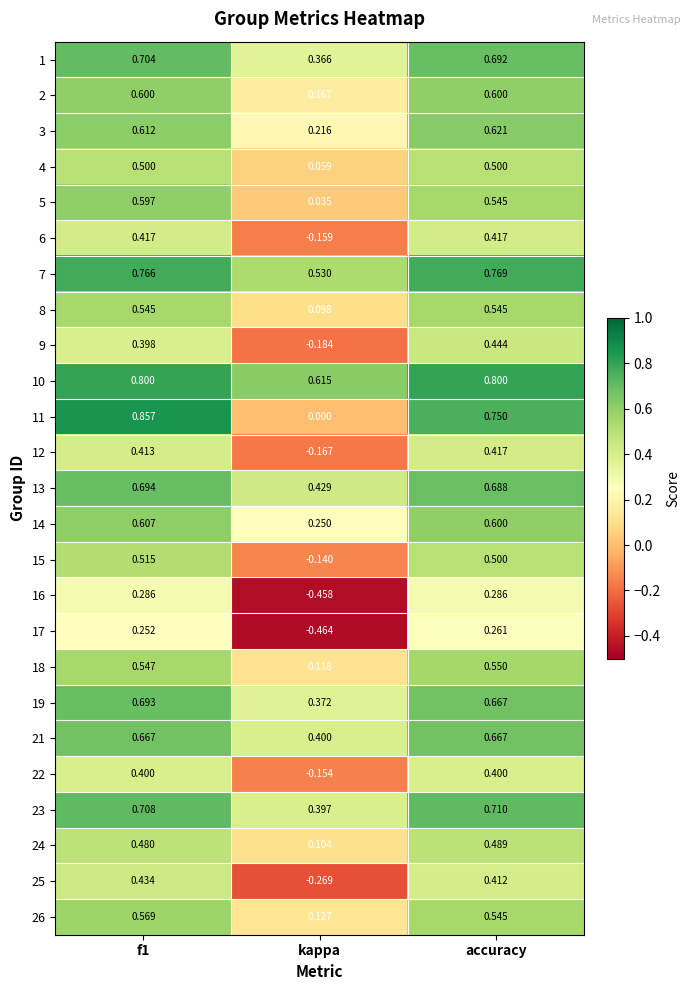

At how many categories does at least one series exceed 0?

3